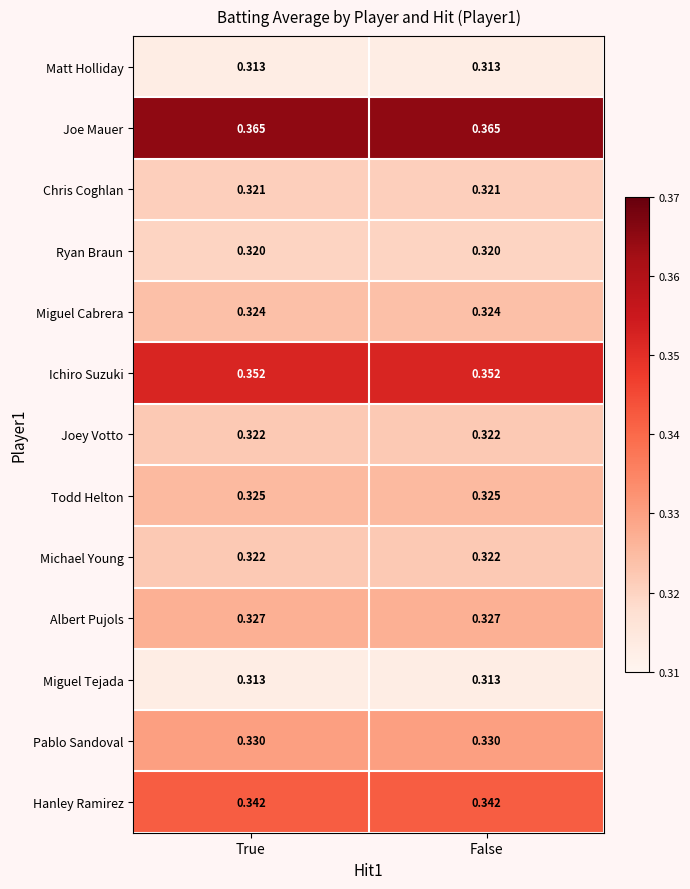

What is the difference between the highest and lowest values at False?

0.1